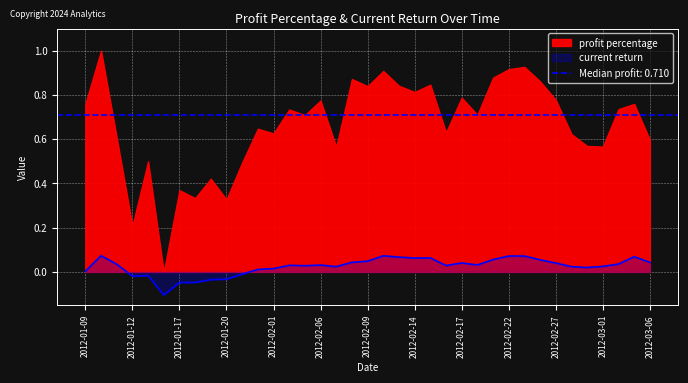

At which category does the chart reach its minimum across all series?

2012-01-16